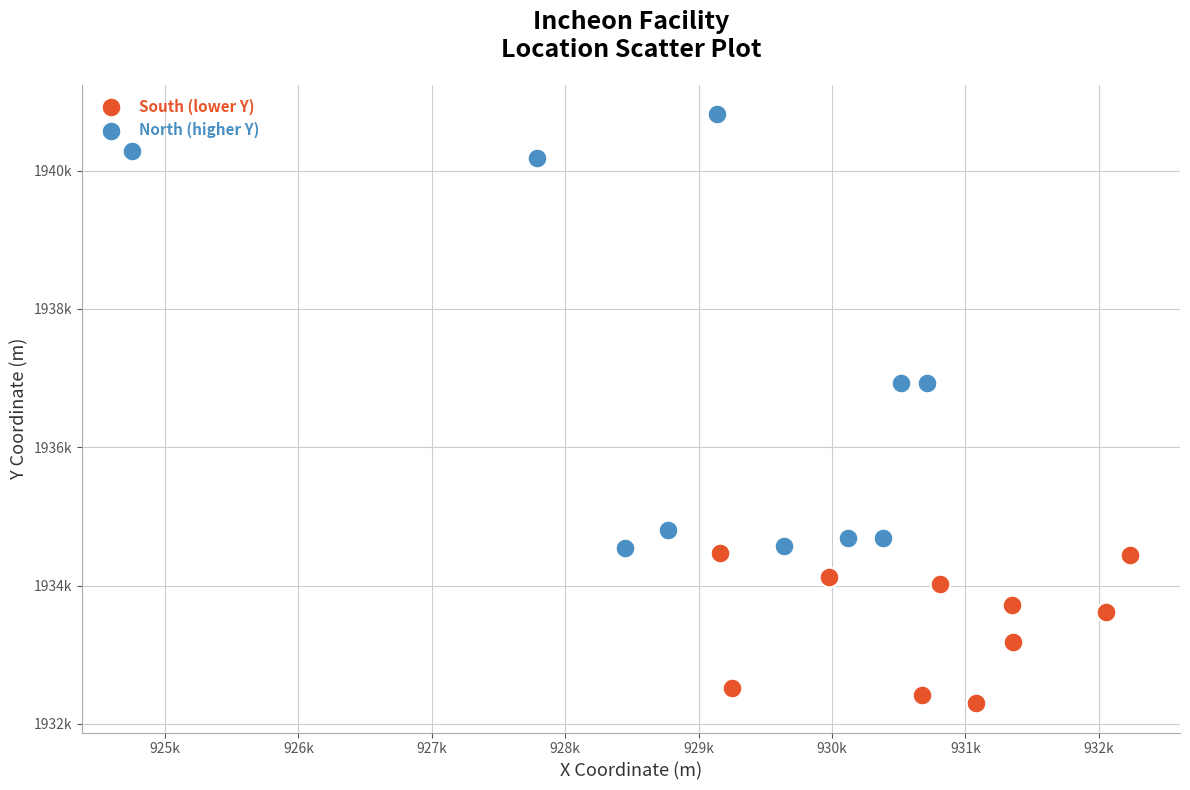

Which series reaches the maximum Y coordinate?

North (higher Y)